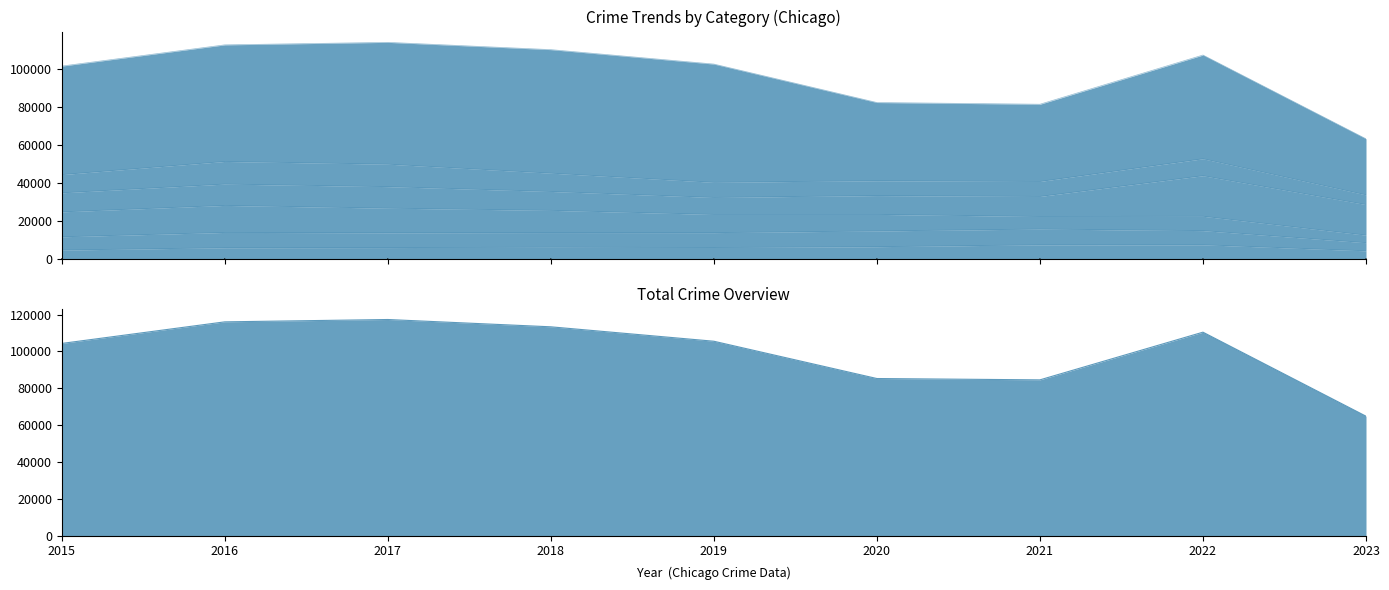

True or false: Robbery and Aggravated Assault intersect in this chart.

False